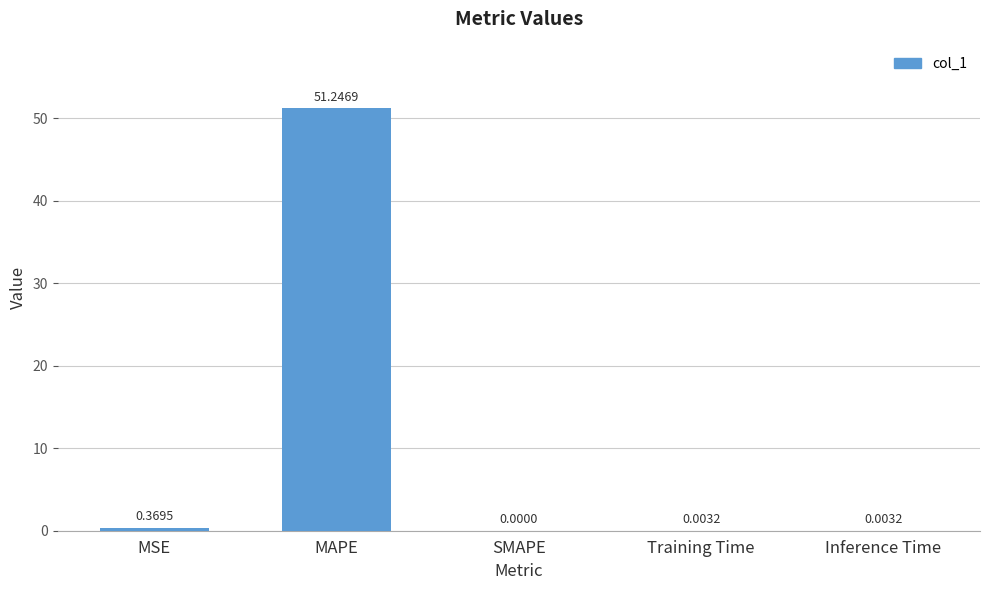

Where is the data nearest to the value 25?

MSE